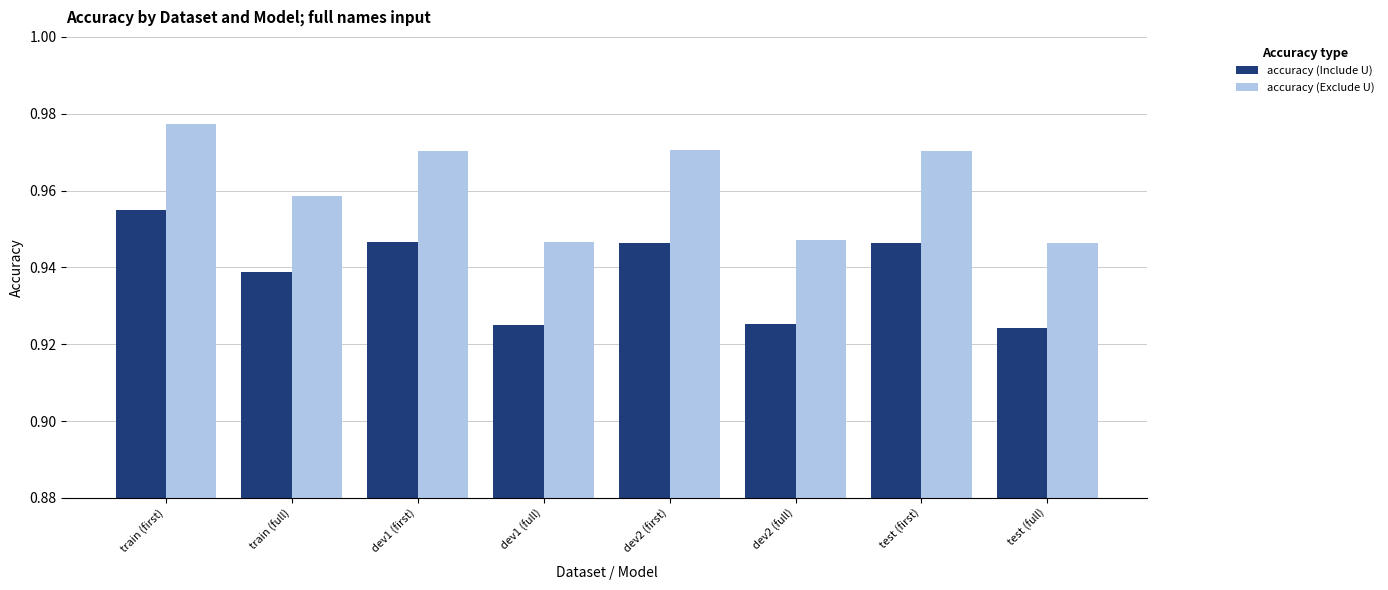

Is the value of accuracy (Include U) at train (first) greater than the value of accuracy (Exclude U) at test (full)?

Yes